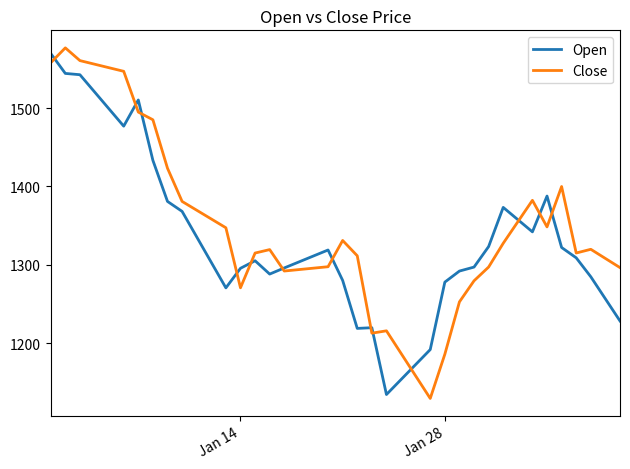

How many values in the Open series are below 1308?

20